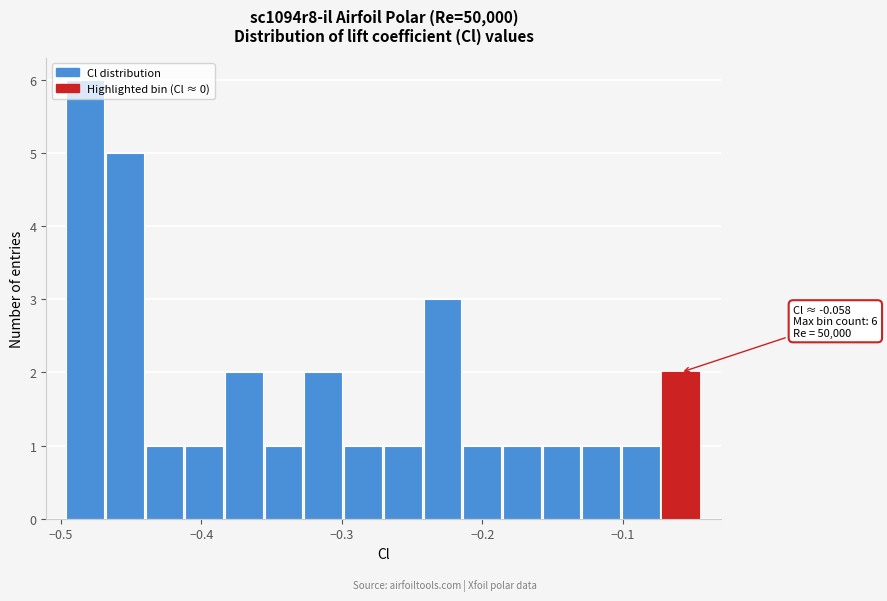

Read against the x-axis, roughly where is the centre of the tallest bar?

-0.48